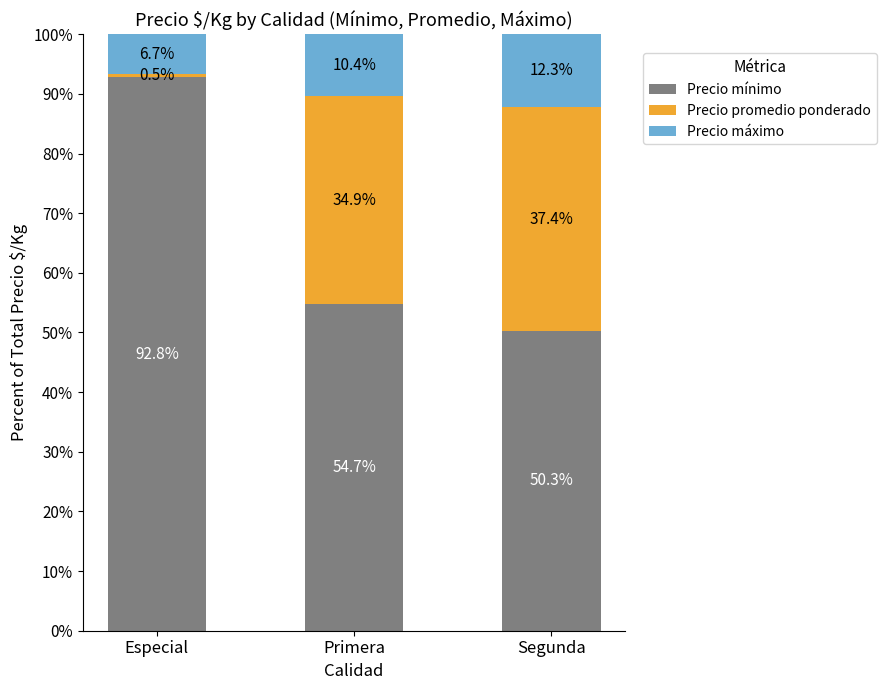

What is the difference between the maximum and minimum values in the Precio mínimo series?

42.5